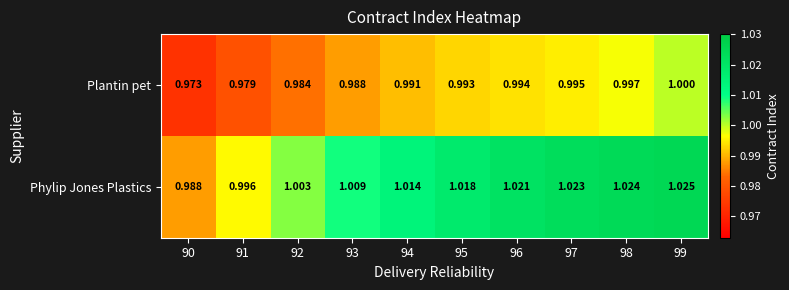

Which series has the largest range (max minus min)?

Phylip Jones Plastics